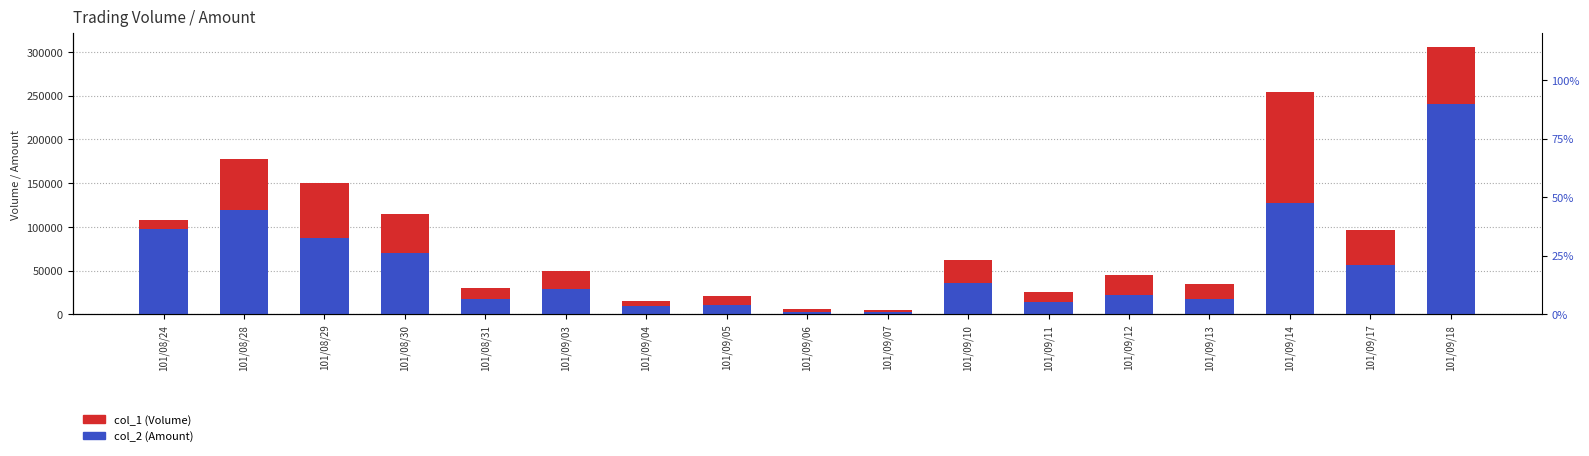

What are all the series names shown in the legend?

col_1 (Volume), col_2 (Amount)